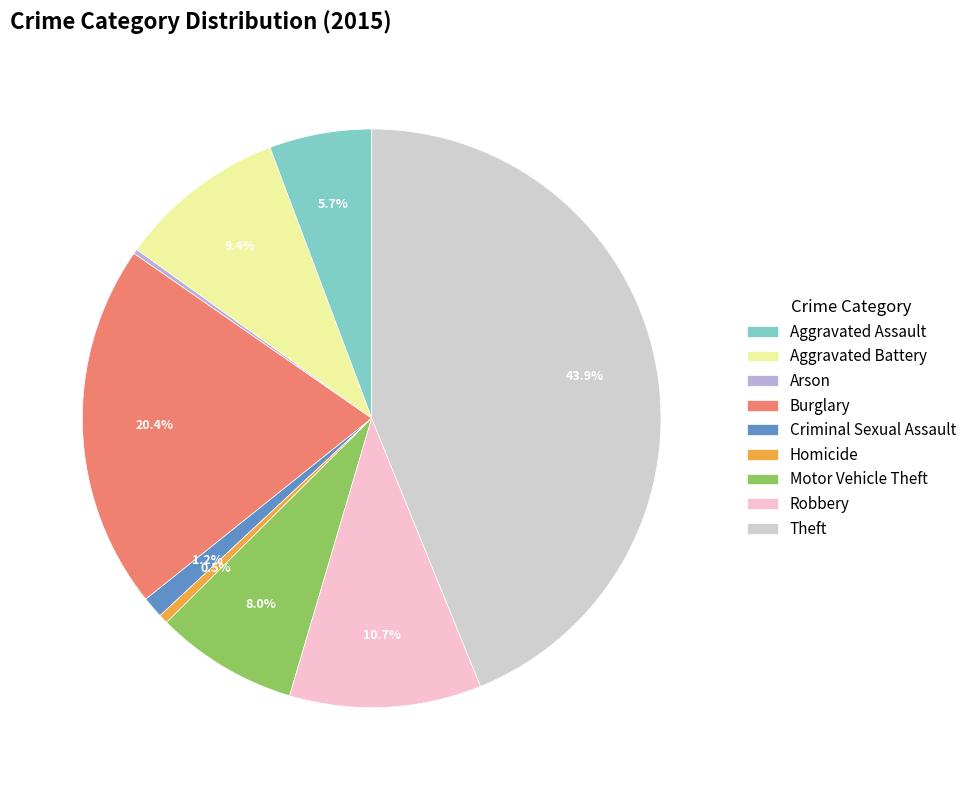

What percentage do Aggravated Assault and Homicide together represent?

6.2%